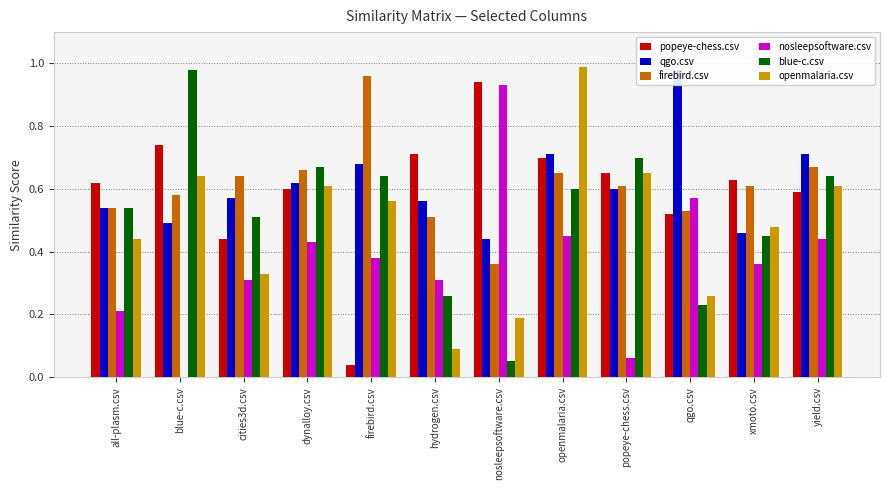

What is the sum of all blue-c.csv values?

6.3